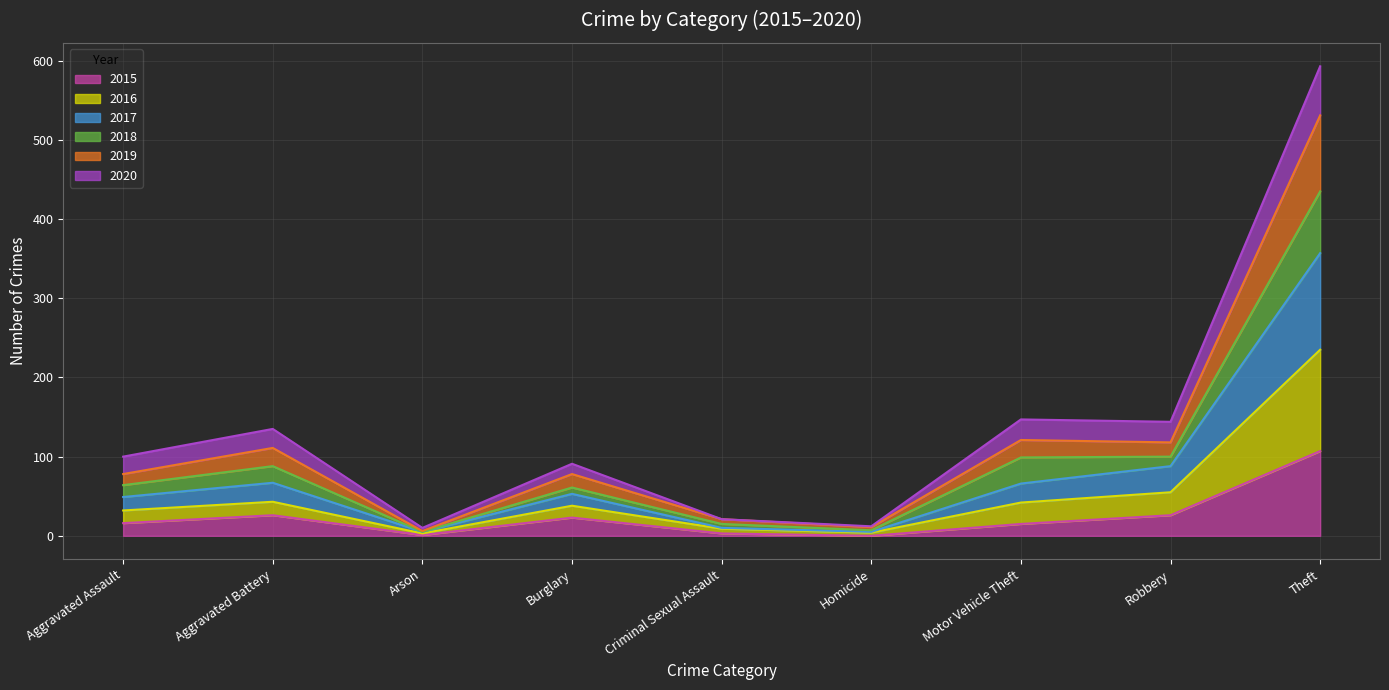

What are all the series names shown in the legend?

2015, 2016, 2017, 2018, 2019, 2020